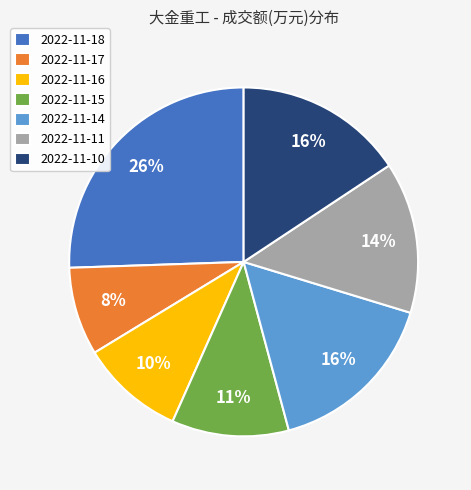

Combined, do 2022-11-15 and 2022-11-10 account for over 50%?

No